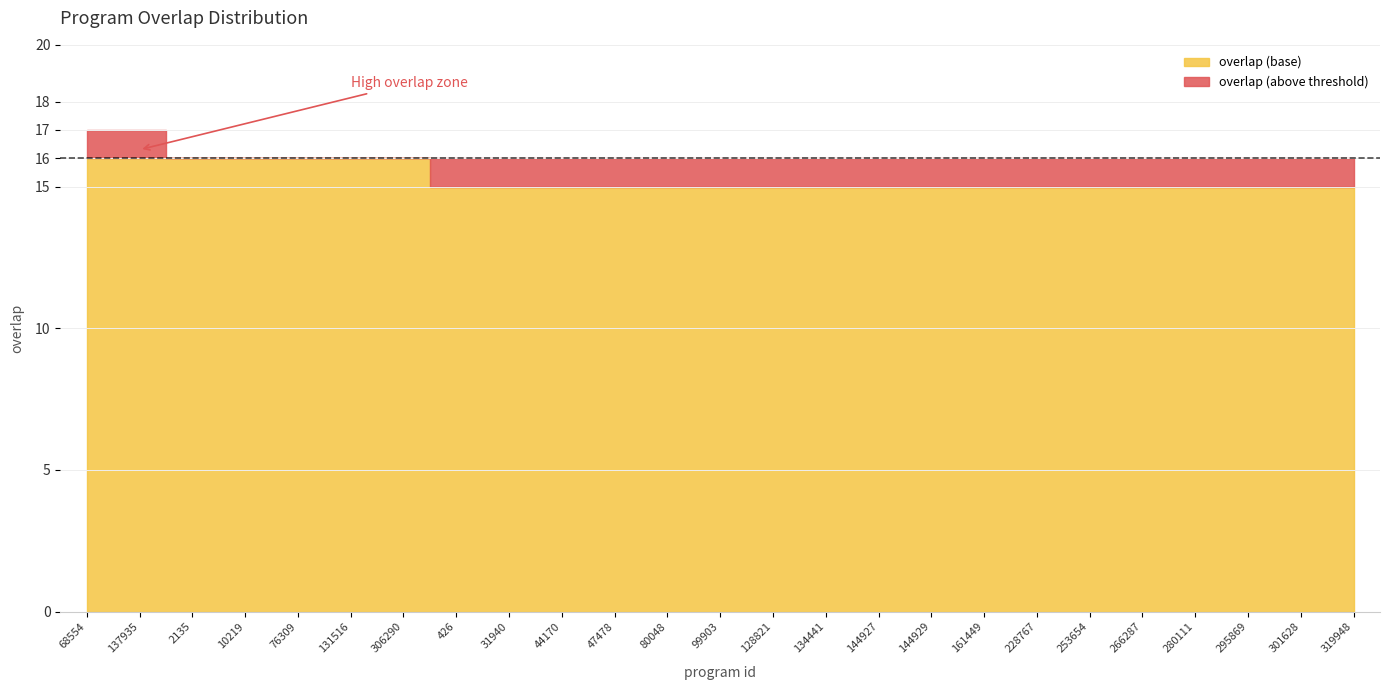

Where is the data nearest to the value 16?

2135